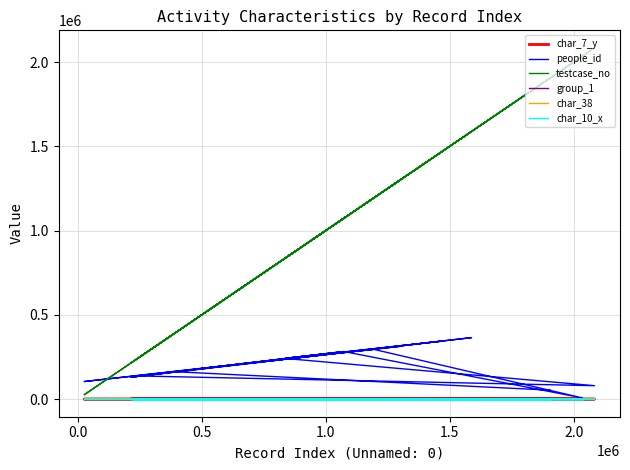

What is the sum of the char_38 values at 1.5 and 0.0?

1